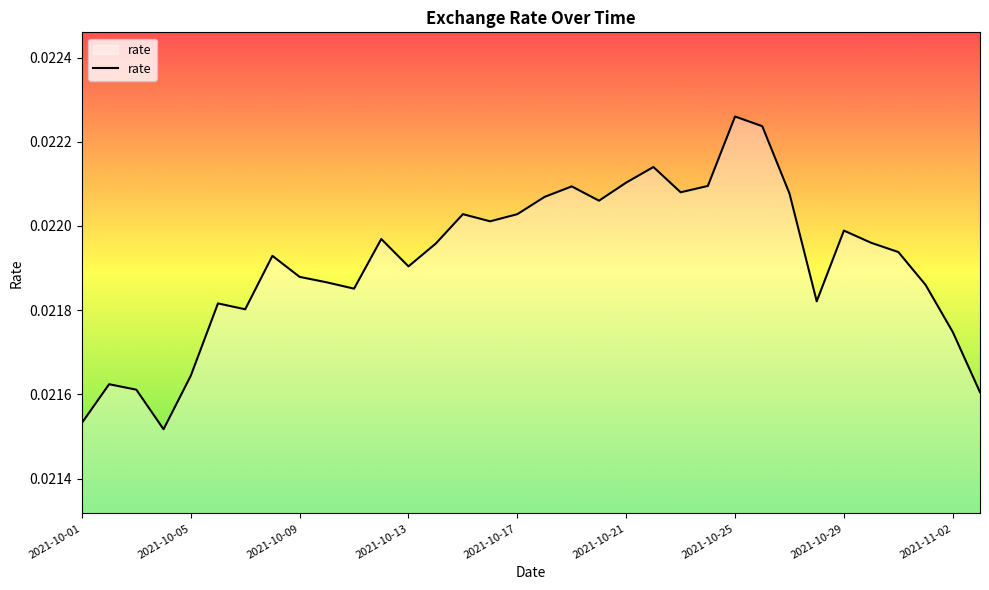

Between 2021-11-02 and 2021-10-29, which is larger?

2021-10-29